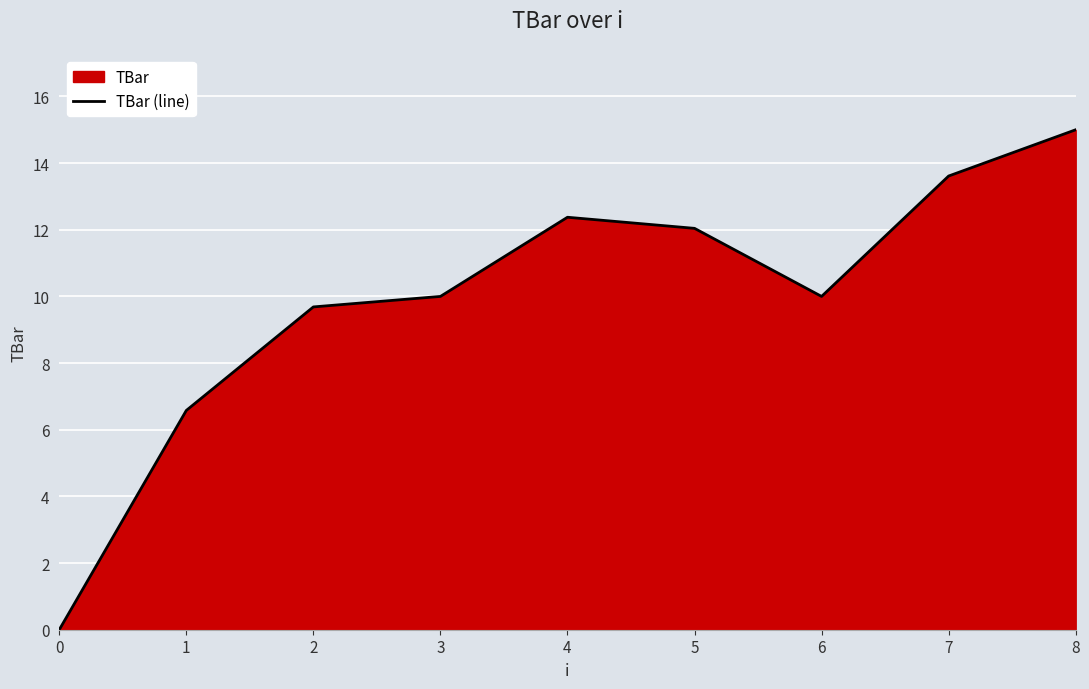

What is the difference between the maximum and minimum values?

15.0